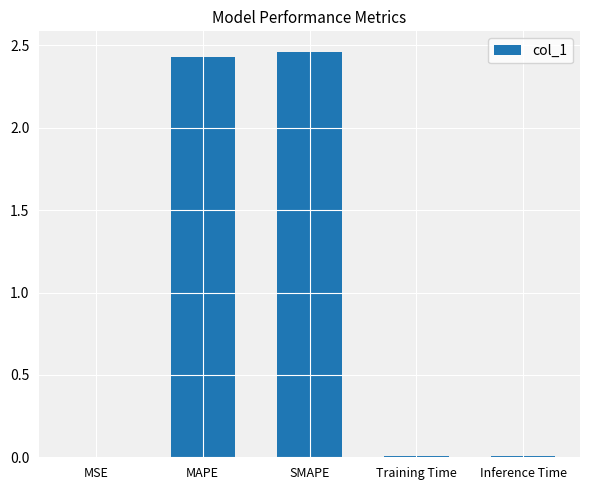

What is the sum of all values?

4.9